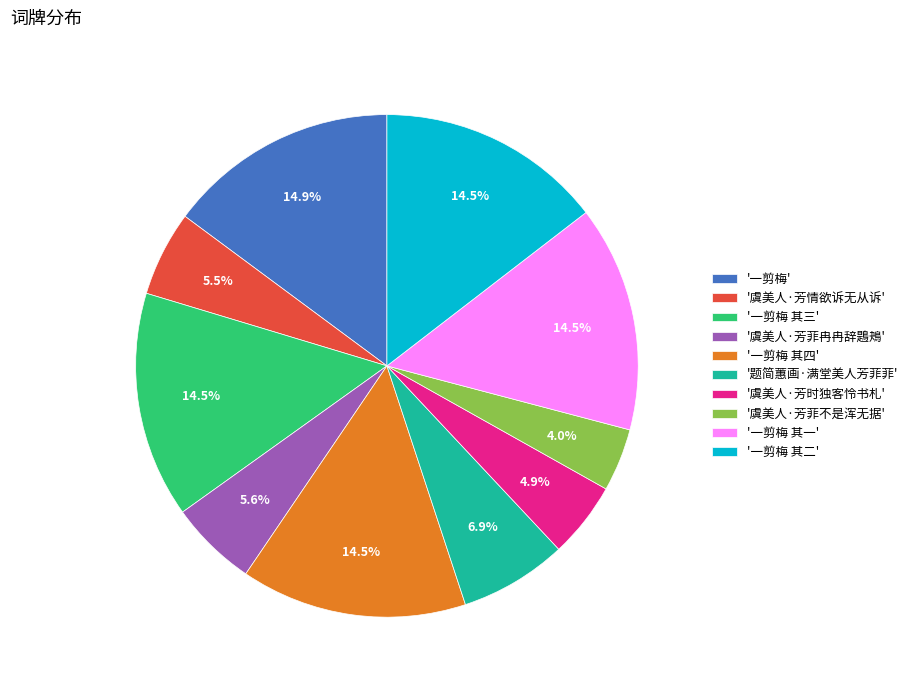

Between '虞美人·芳菲不是浑无据' and '一剪梅 其二', which is larger?

'一剪梅 其二'